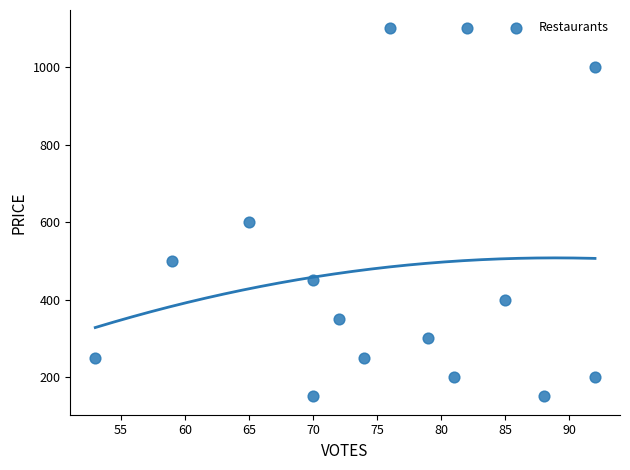

What Y value in the scatter plot is closest to 625?

600